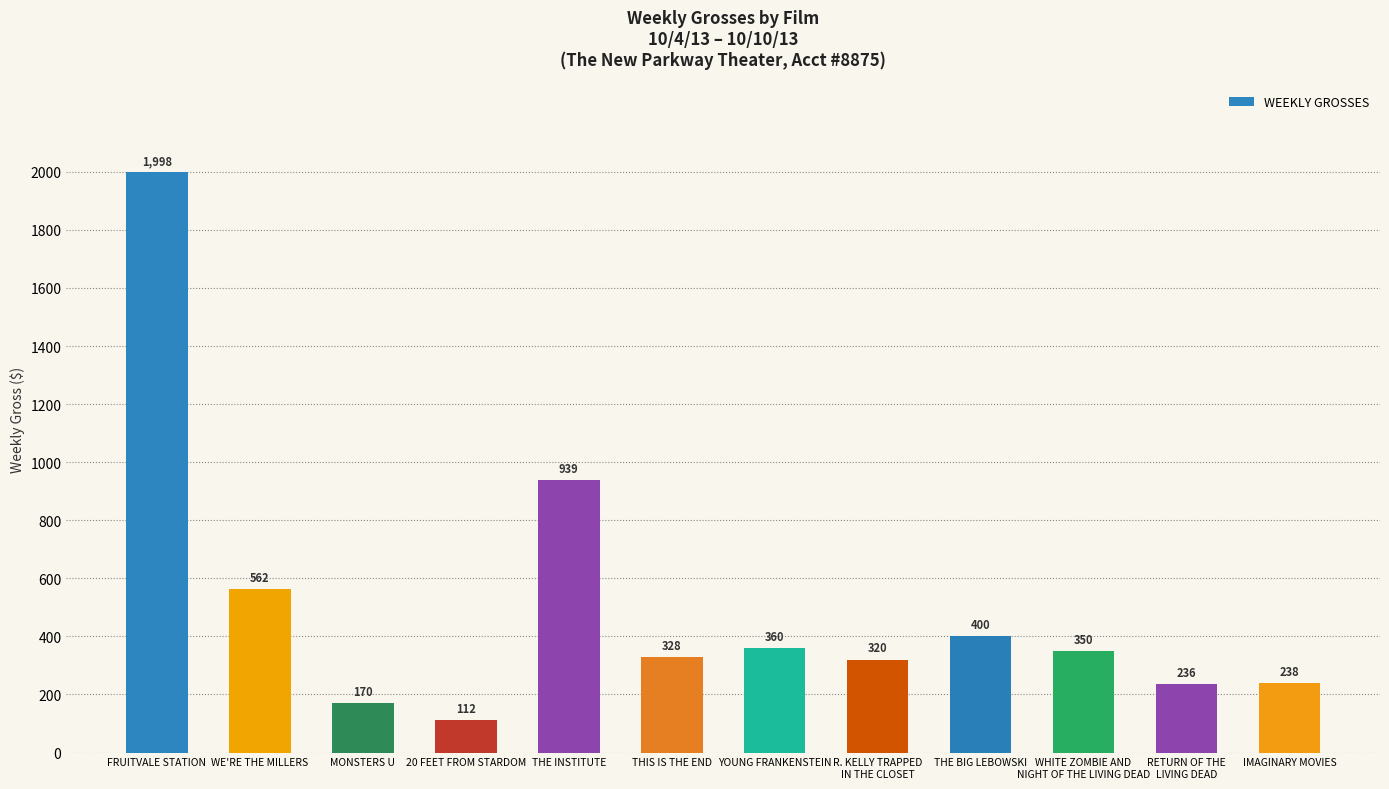

The value at WHITE ZOMBIE AND
NIGHT OF THE LIVING DEAD is 350. True or false?

True